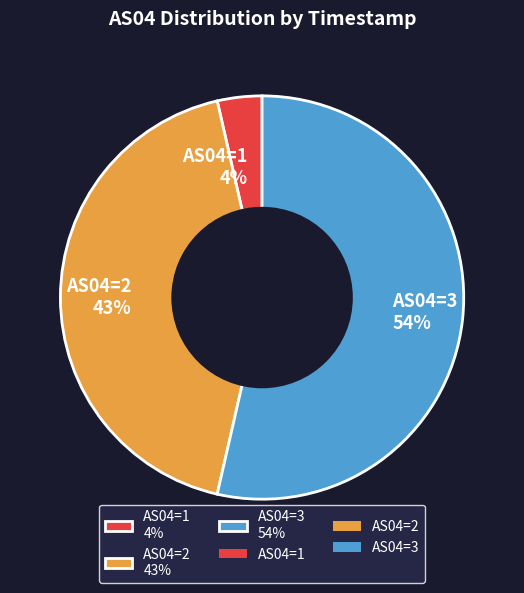

Rank the categories by value from lowest to highest.

AS04=1 4%, AS04=2 43%, AS04=3 54%